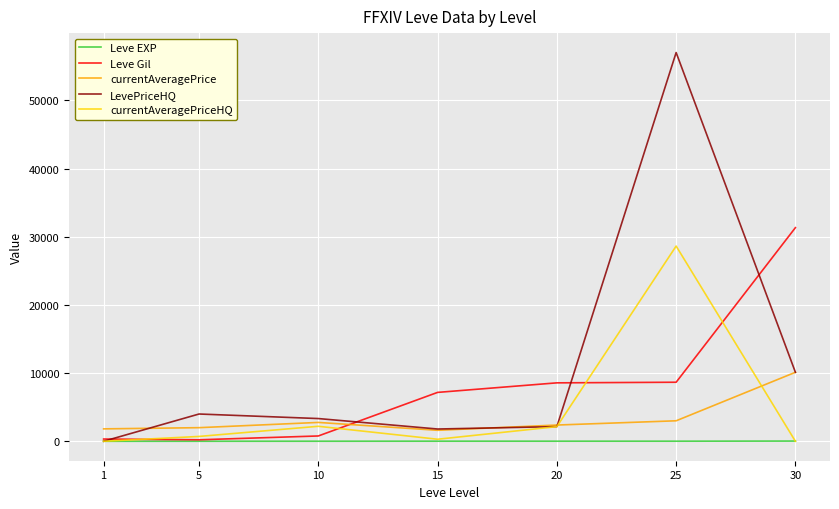

True or false: currentAveragePriceHQ and Leve Gil cross at least once.

True